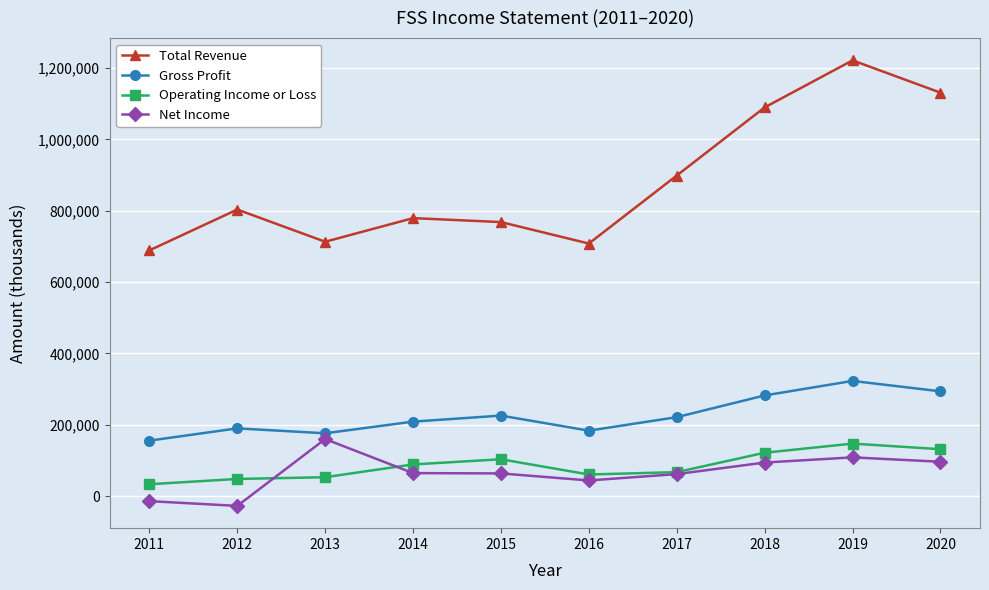

What is the difference between the highest and lowest values at 2019?

1112800